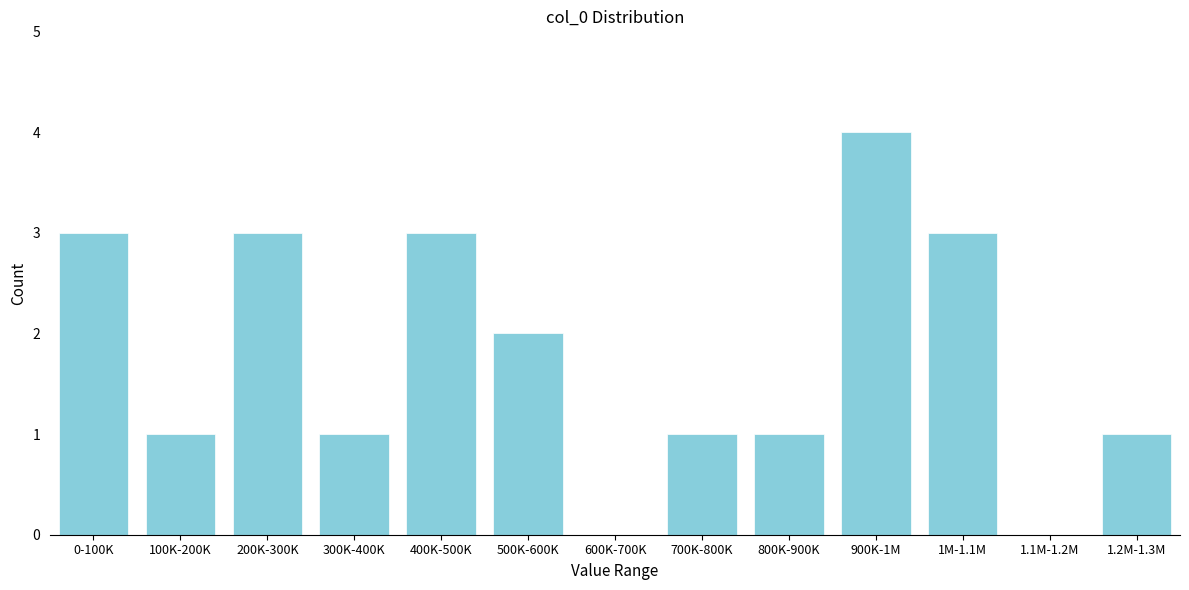

Reading left to right, transcribe all the data shown in this chart.

0-100K=3	100K-200K=1	200K-300K=3	300K-400K=1	400K-500K=3	500K-600K=2	600K-700K=0	700K-800K=1	800K-900K=1	900K-1M=4	1M-1.1M=3	1.1M-1.2M=0	1.2M-1.3M=1